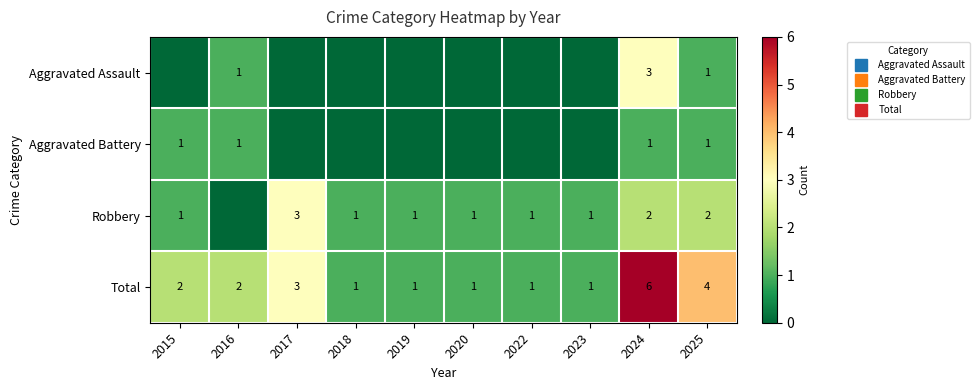

True or false: Aggravated Battery has a value of -1 at 2017.

False